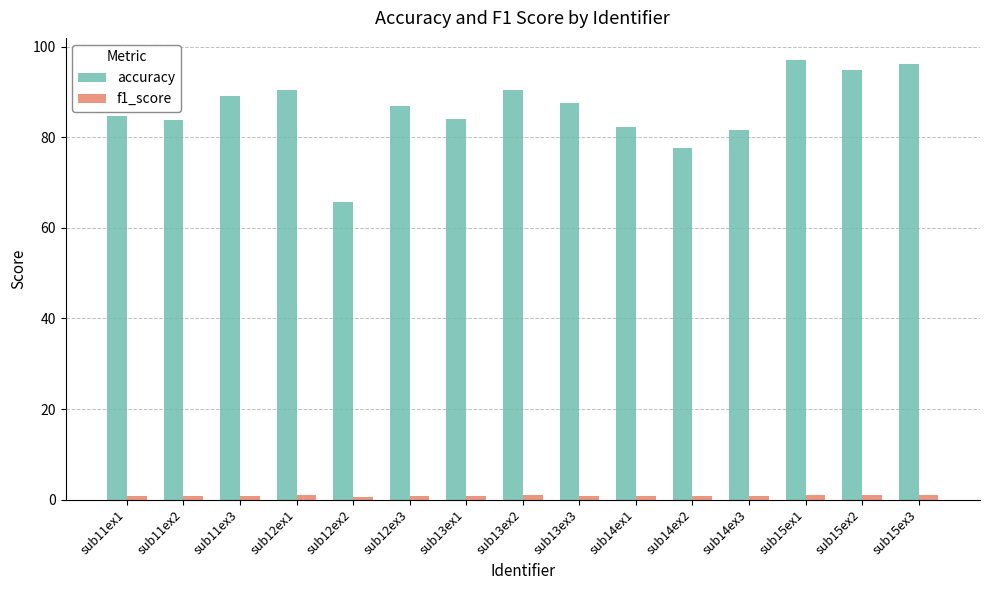

How many data points in accuracy are less than 86?

7